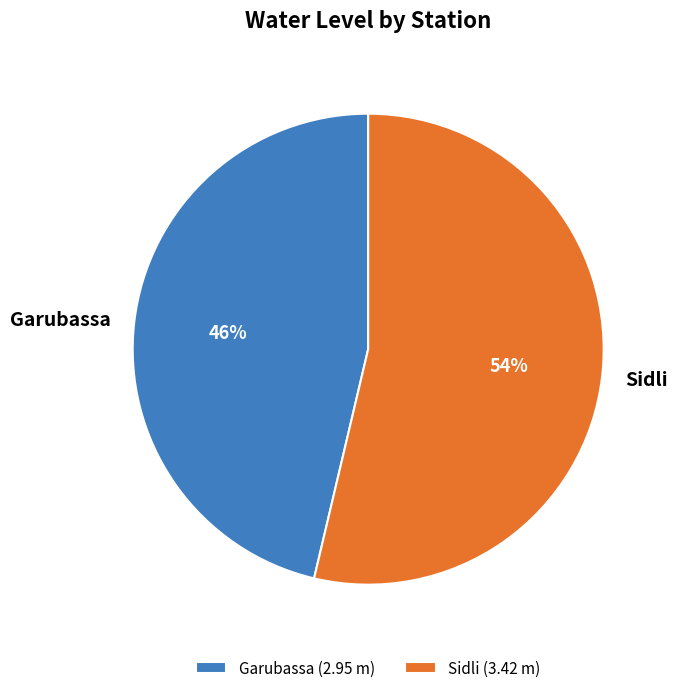

Which slice is the largest?

Sidli